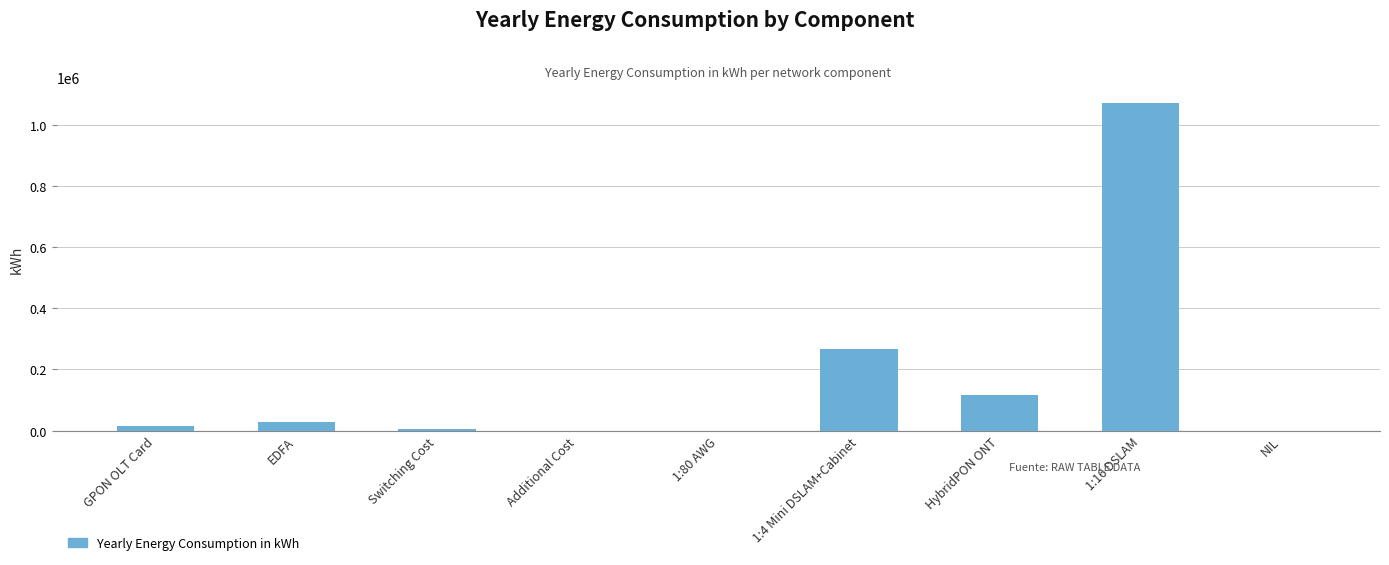

Reading right to left, transcribe all the data shown in this chart.

0.0	1068720.0	117559.2	267180.0	0.0	0.0	5256.0	28032.0	14016.0